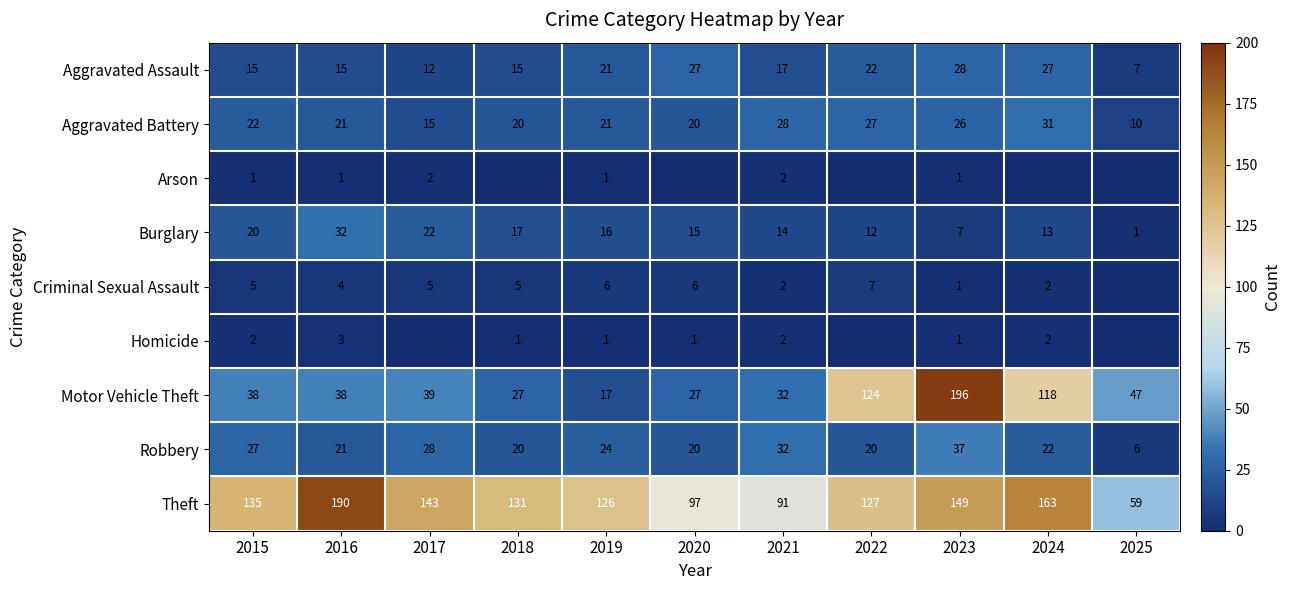

What is the sum of the Aggravated Assault values at 2022 and 2024?

49